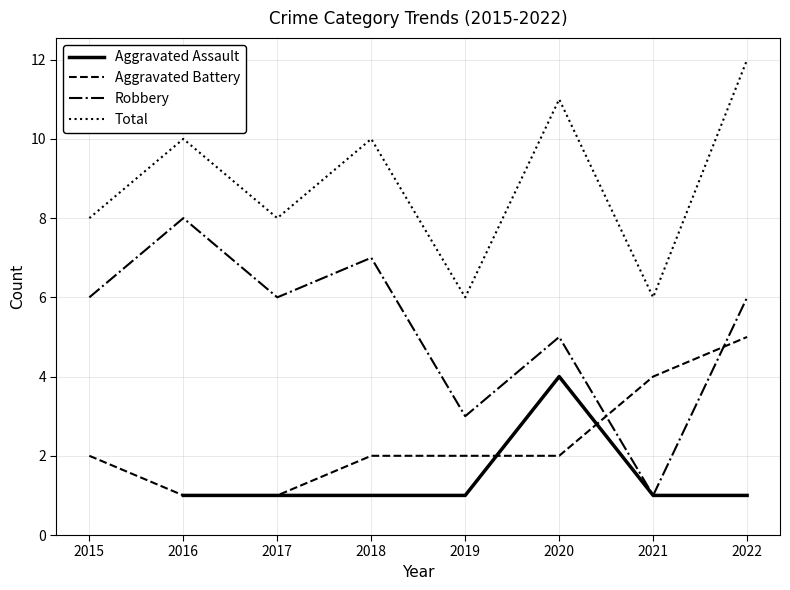

Rank the categories by Aggravated Assault value from lowest to highest.

2021, 2022, 2015, 2016, 2017, 2018, 2019, 2020